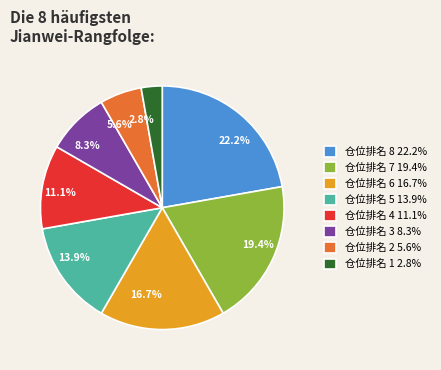

Does 仓位排名 1 account for over 50% of the chart?

No